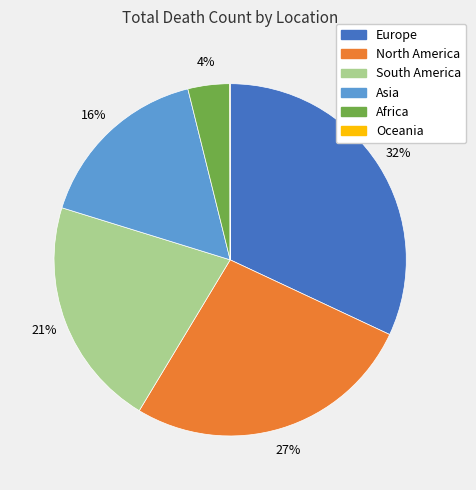

To the nearest percent, what is the difference between the Africa and South America slice percentages?

17%